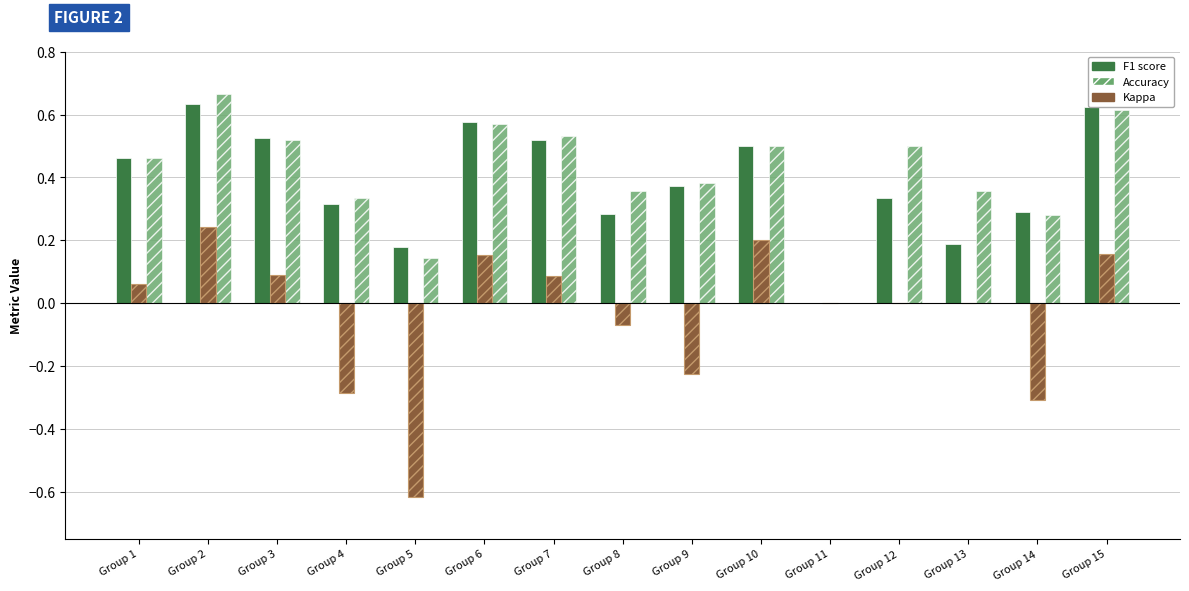

What is the lowest value of the kappa series?

-0.6